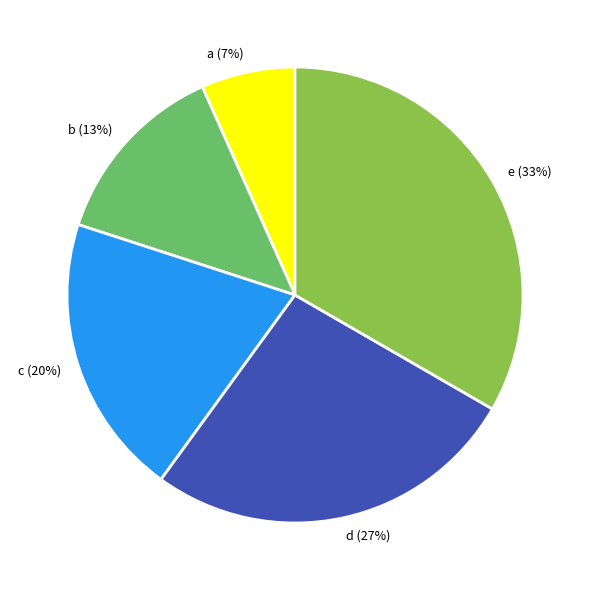

Do c and b together represent more than half of the pie?

No